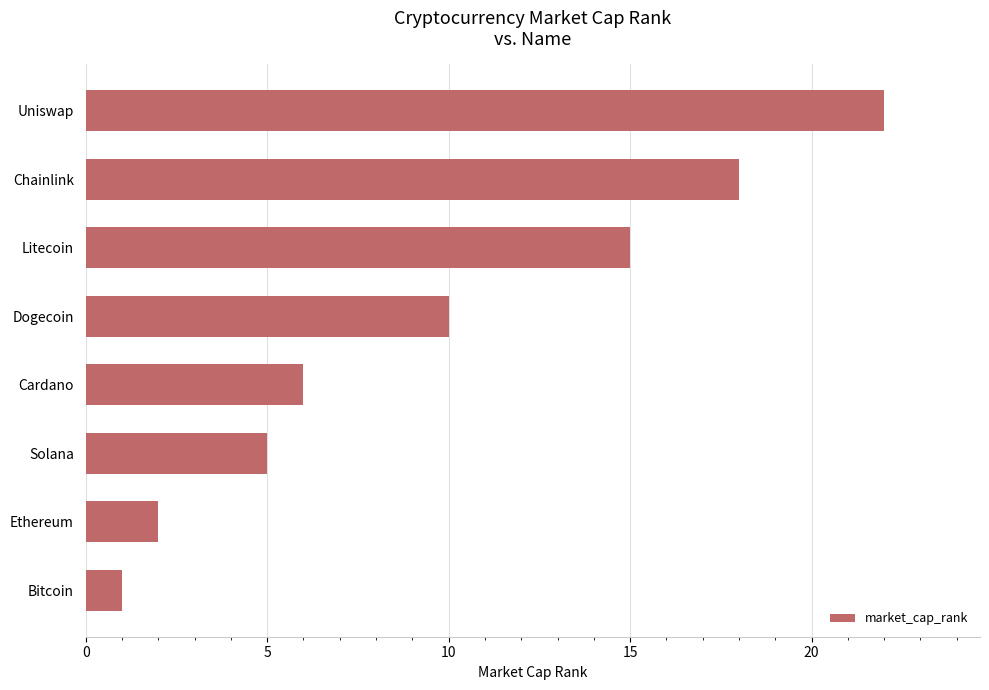

Where is the data nearest to the value 11?

Dogecoin